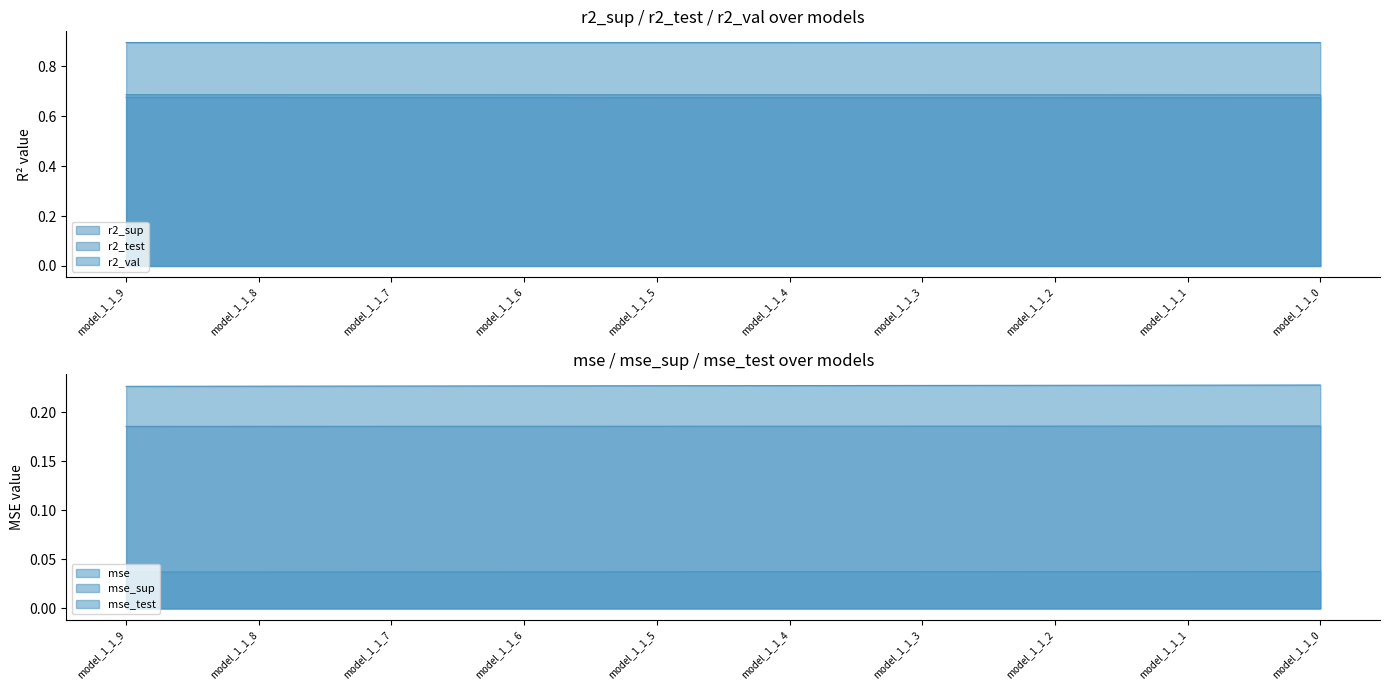

List the series in order of their peak value, highest first.

r2_val, r2_sup, r2_test, mse_test, mse_sup, mse